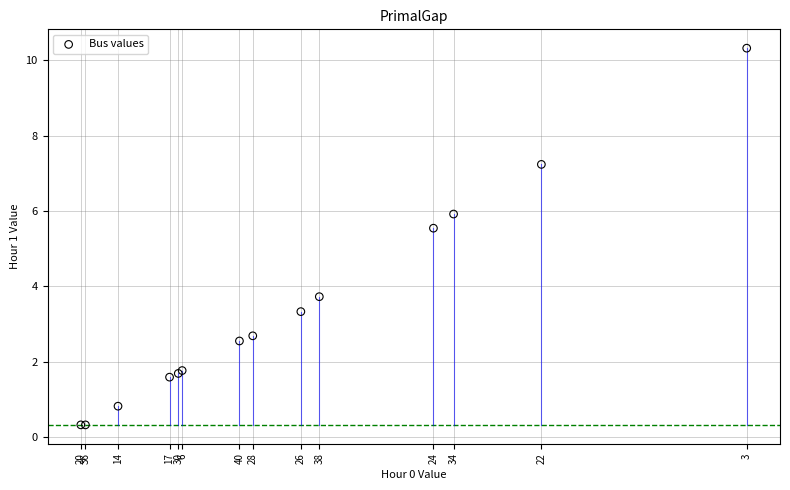

What Y value in the scatter plot is closest to 5?

5.5